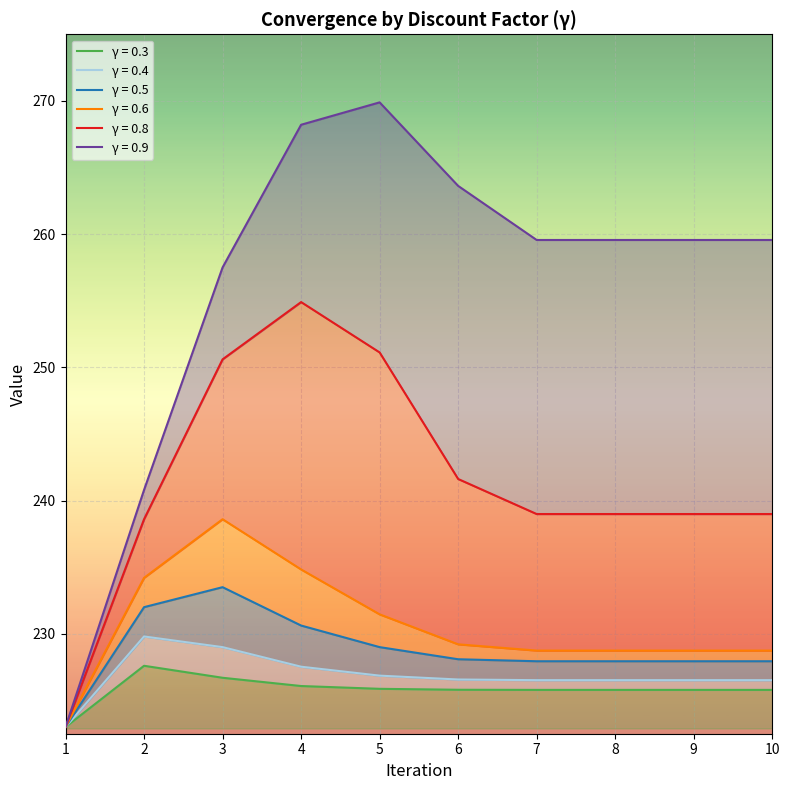

How many series are shown in this chart?

6